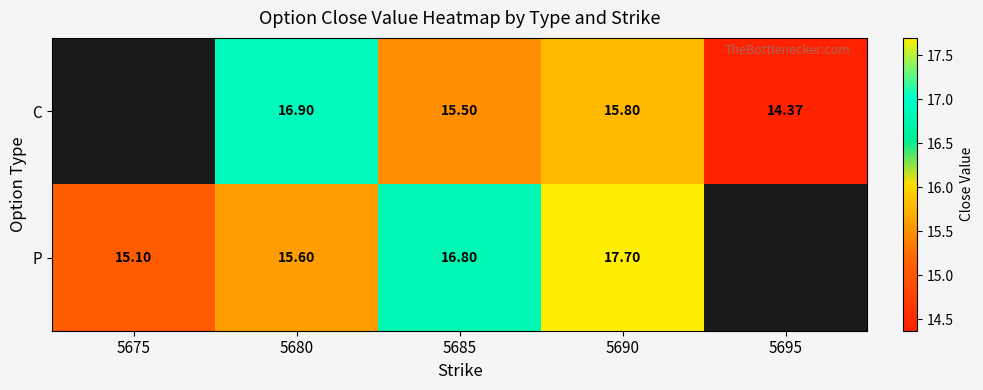

Rank the series at 5680 from lowest to highest value.

P, C